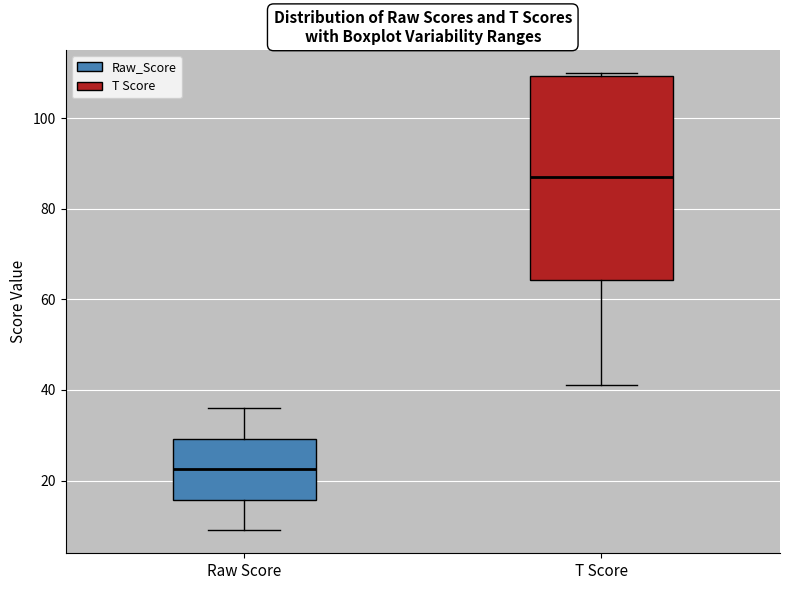

Reading left to right, transcribe this box plot: for each box, give where its median line is, the range the box spans, and where its two whiskers end, as read against the y-axis. The values are not printed on the chart, so give them approximately, as read against the axis.

Raw Score: median 22, box 16 to 30, whiskers 10 to 36
T Score: median 88, box 64 to 110, whiskers 42 to 110 (just above the box's upper edge)